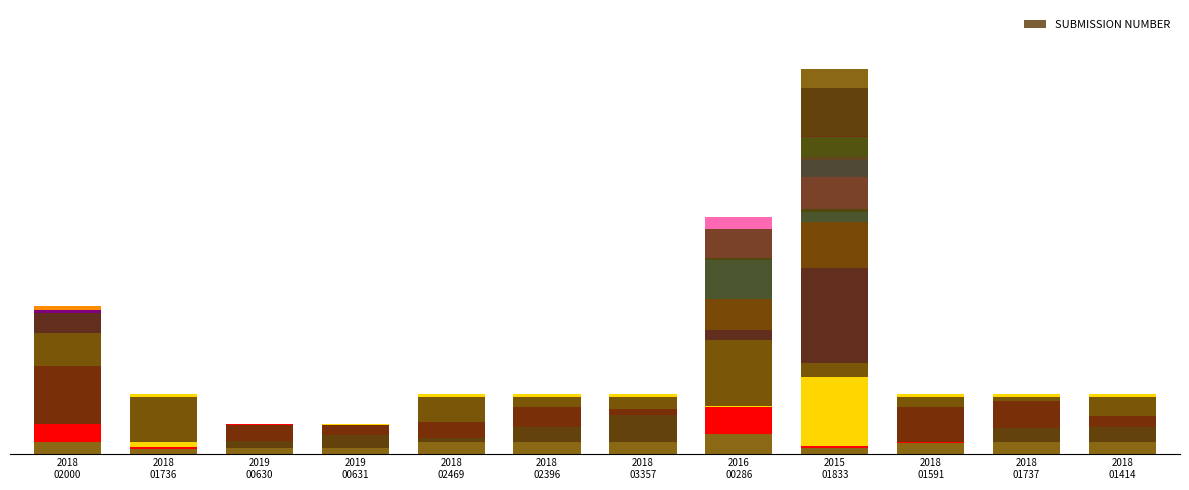

Rank the categories by value from lowest to highest.

NCI-2019-00630, NCI-2019-00631, NCI-2018-01736, NCI-2018-02469, NCI-2018-02396, NCI-2018-03357, NCI-2018-01591, NCI-2018-01737, NCI-2018-01414, NCI-2018-02000, NCI-2016-00286, NCI-2015-01833